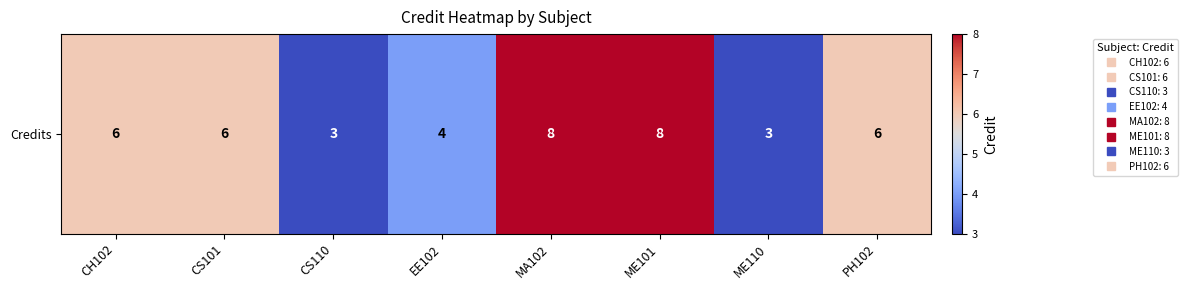

Is it true that the value at ME110 is 5?

False